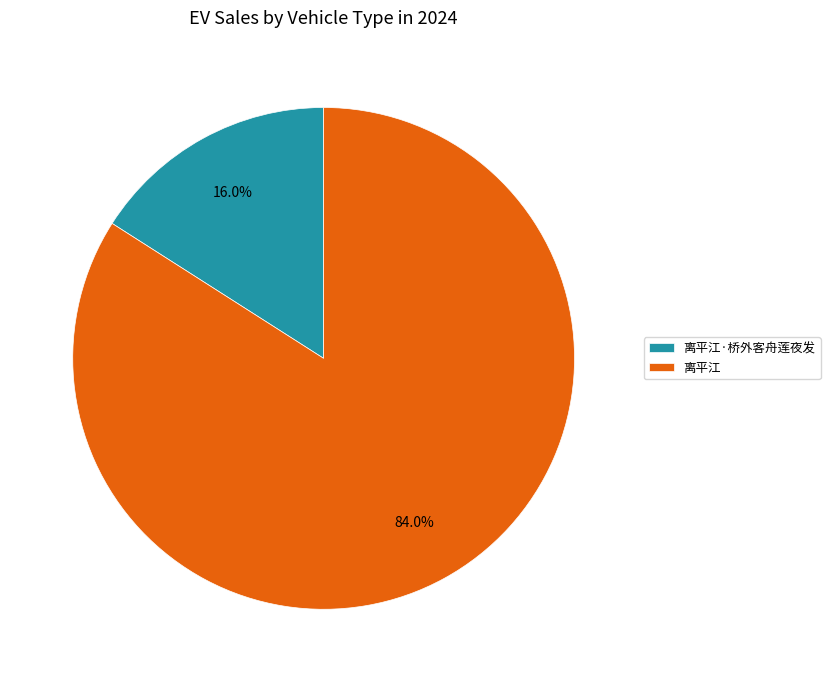

The 离平江·桥外客舟莲夜发 slice represents 16% of the pie. True or false?

True